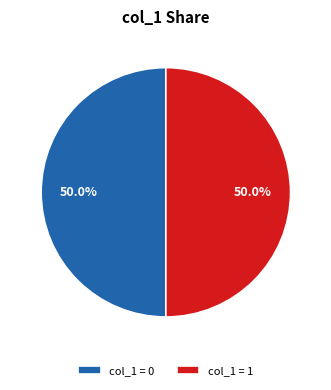

What is the ratio of the value at col_1 = 0 to the value at col_1 = 1?

1.0